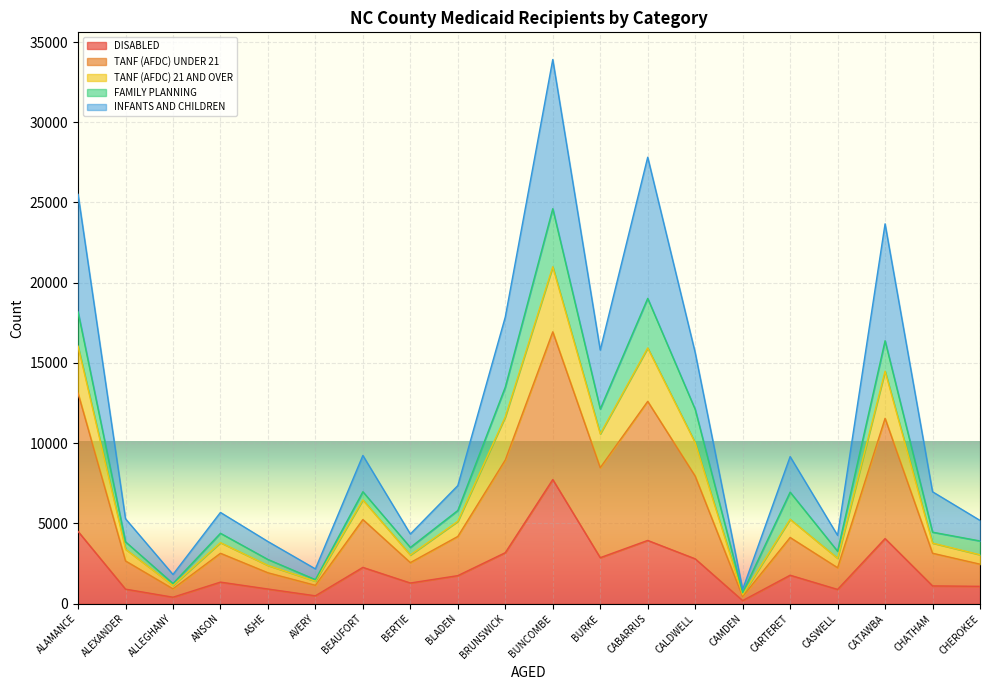

True or false: TANF (AFDC) 21 AND OVER and INFANTS AND CHILDREN cross at least once.

False